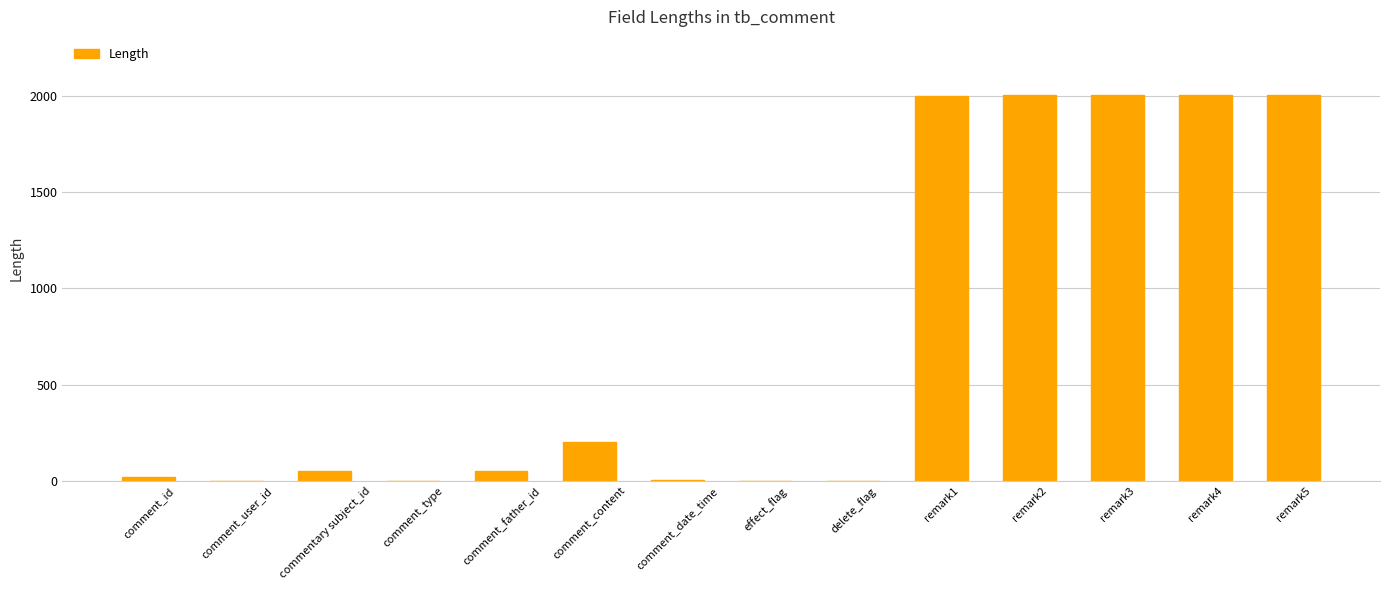

The value at remark5 is 401. True or false?

False